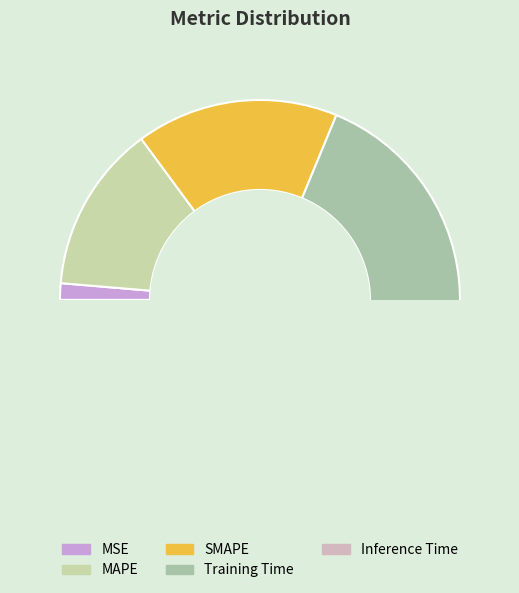

Is the sum of MAPE and Training Time greater than half?

Yes